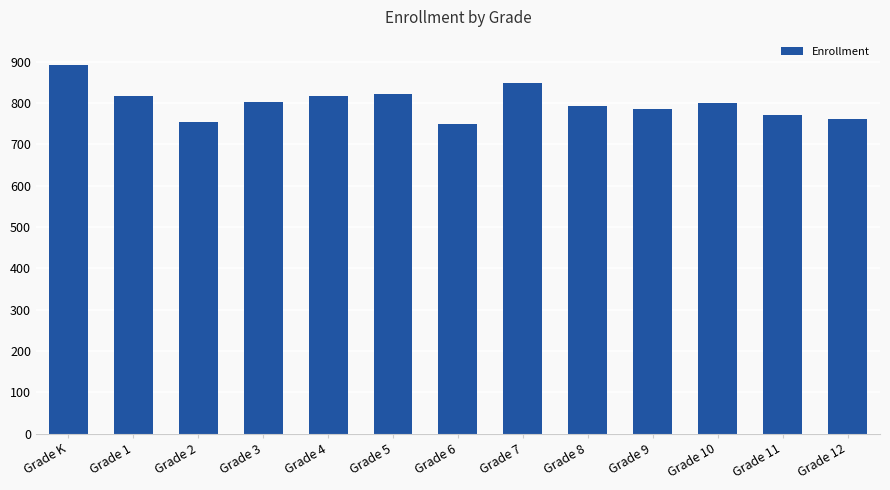

What is the sum of the values at Grade 9 and Grade 12?

1548